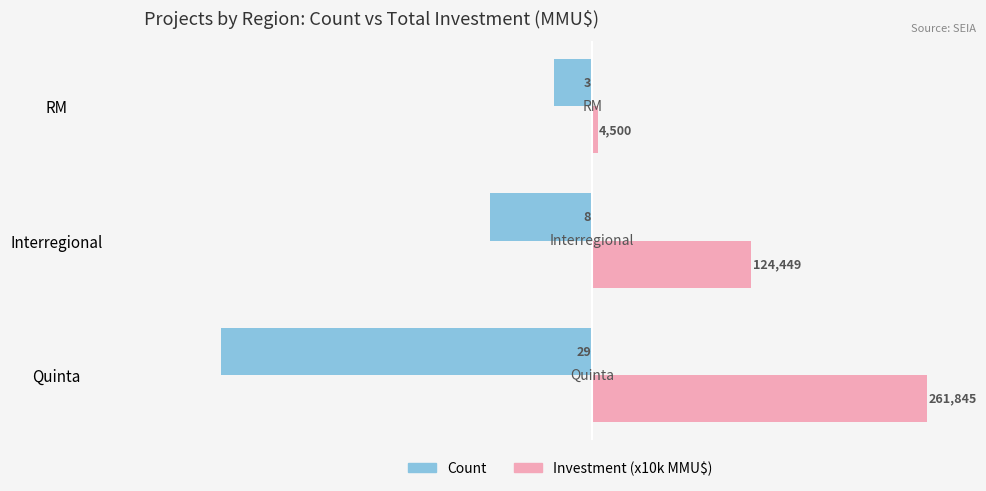

What are all the series names shown in the legend?

Count, Investment (x10k MMU$)